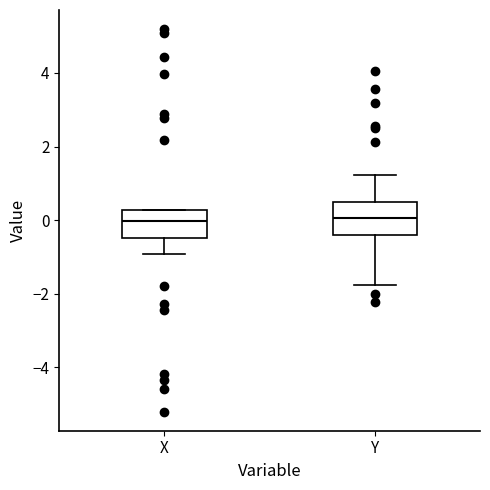

Reading left to right, transcribe this box plot: for each box, give where its median line is, the range the box spans, and where its two whiskers end, as read against the y-axis. The values are not printed on the chart, so give them approximately, as read against the axis.

X: median 0.0, box -0.4 to 0.2, whiskers -1.0 to 0.2
Y: median 0.0, box -0.4 to 0.6, whiskers -1.8 to 1.2